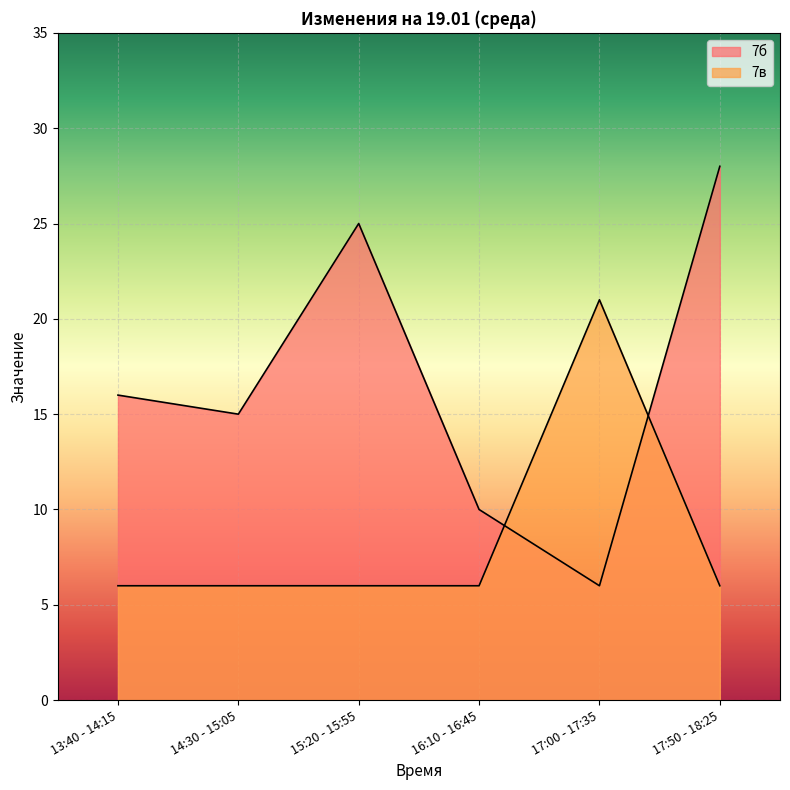

How many lines are shown in the chart?

2